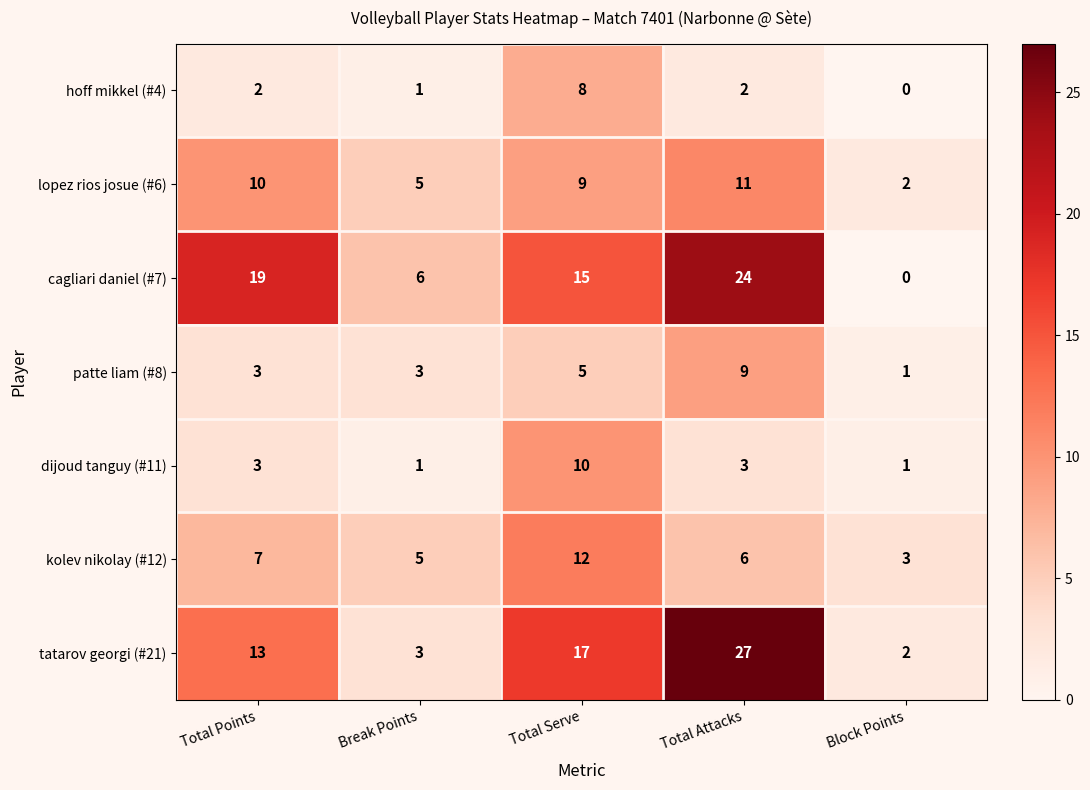

At Total Serve, list the series in order from largest to smallest.

tatarov georgi (#21), cagliari daniel (#7), kolev nikolay (#12), dijoud tanguy (#11), lopez rios josue (#6), hoff mikkel (#4), patte liam (#8)